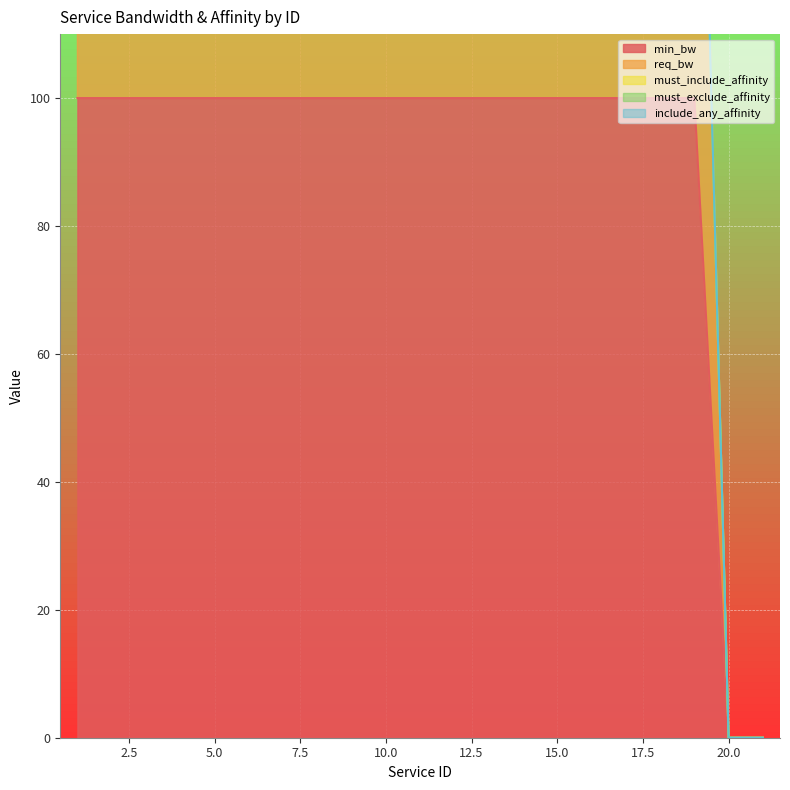

How many data points does each series have?

21